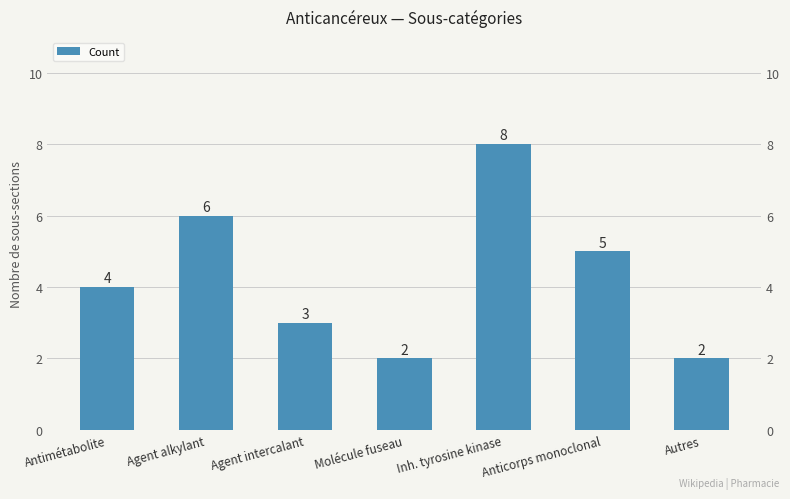

Reading left to right, what are all the values shown in this chart?

Antimétabolite=4	Agent alkylant=6	Agent intercalant=3	Molécule fuseau=2	Inh. tyrosine kinase=8	Anticorps monoclonal=5	Autres=2